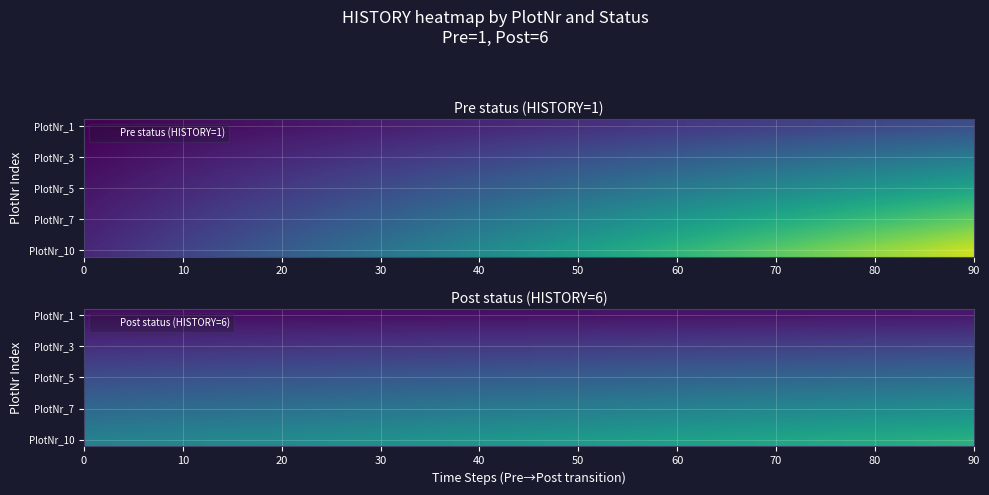

The PlotNr_2 series shows 9 at 1. True or false?

False